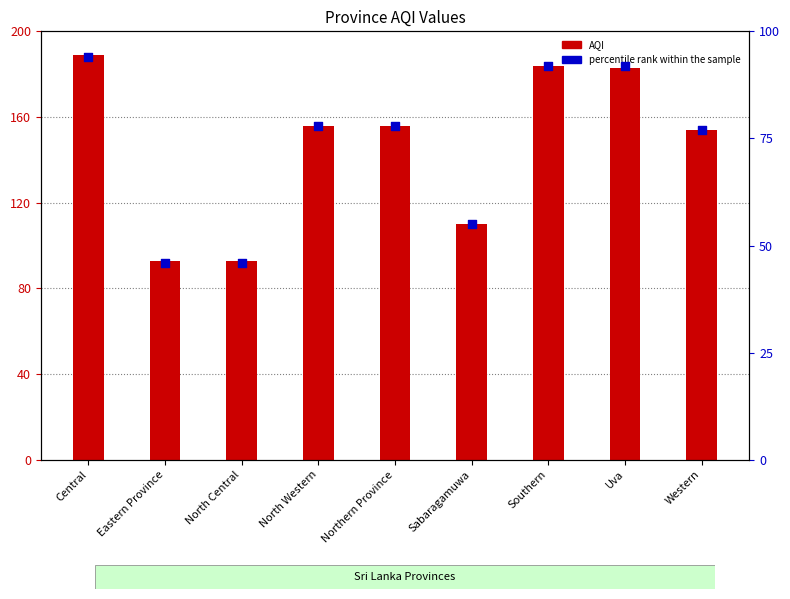

What are all the series names shown in the legend?

AQI, percentile rank within the sample